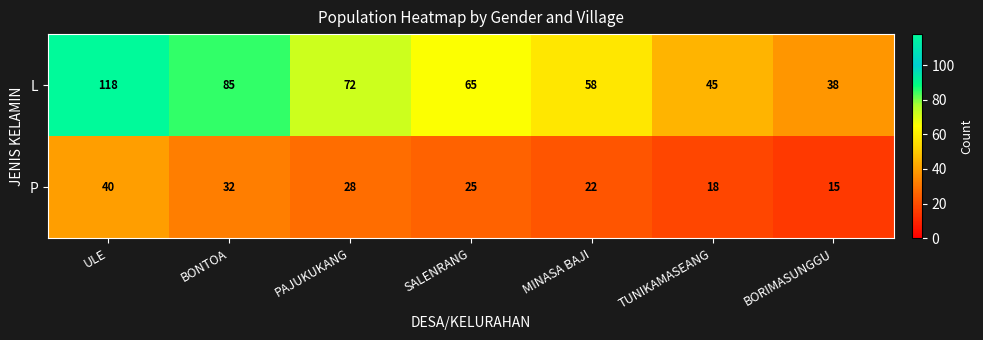

Which category has the highest value across all series?

ULE